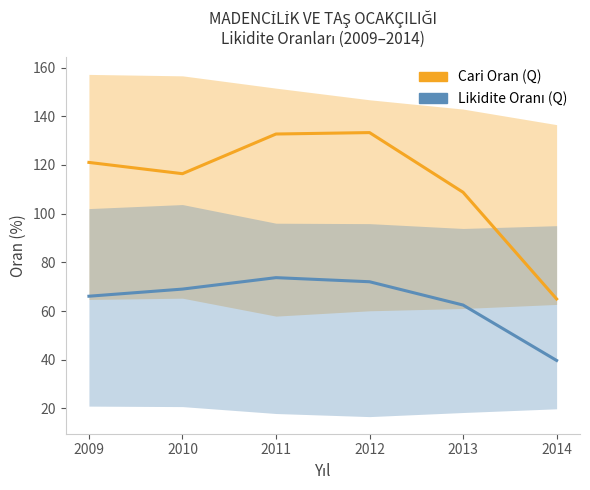

Reading left to right, transcribe all the data shown in this chart.

Cari Oran (Q): 2009=121.0	2010=116.4	2011=132.7	2012=133.3	2013=108.8	2014=65.0
Likidite Oranı (Q): 2009=66.1	2010=69.0	2011=73.7	2012=72.0	2013=62.5	2014=39.7